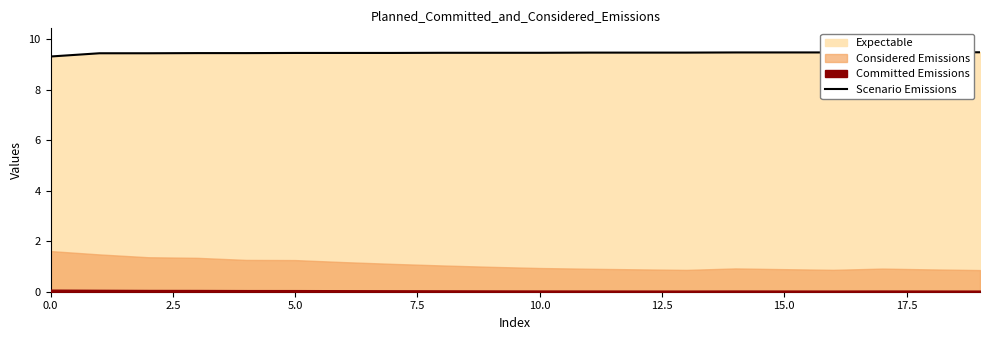

The value of Scenario Emissions at 15.0 is 14.0. True or false?

False